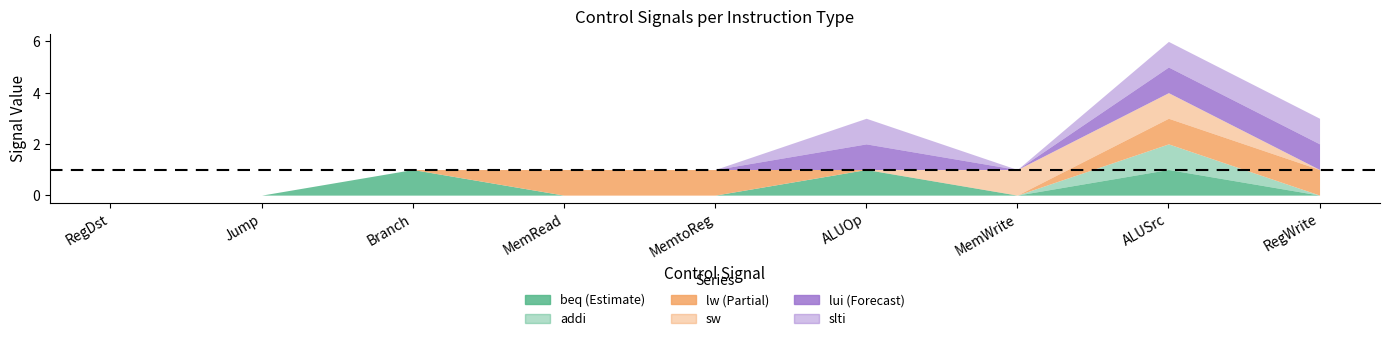

How many distinct data groups are displayed?

6